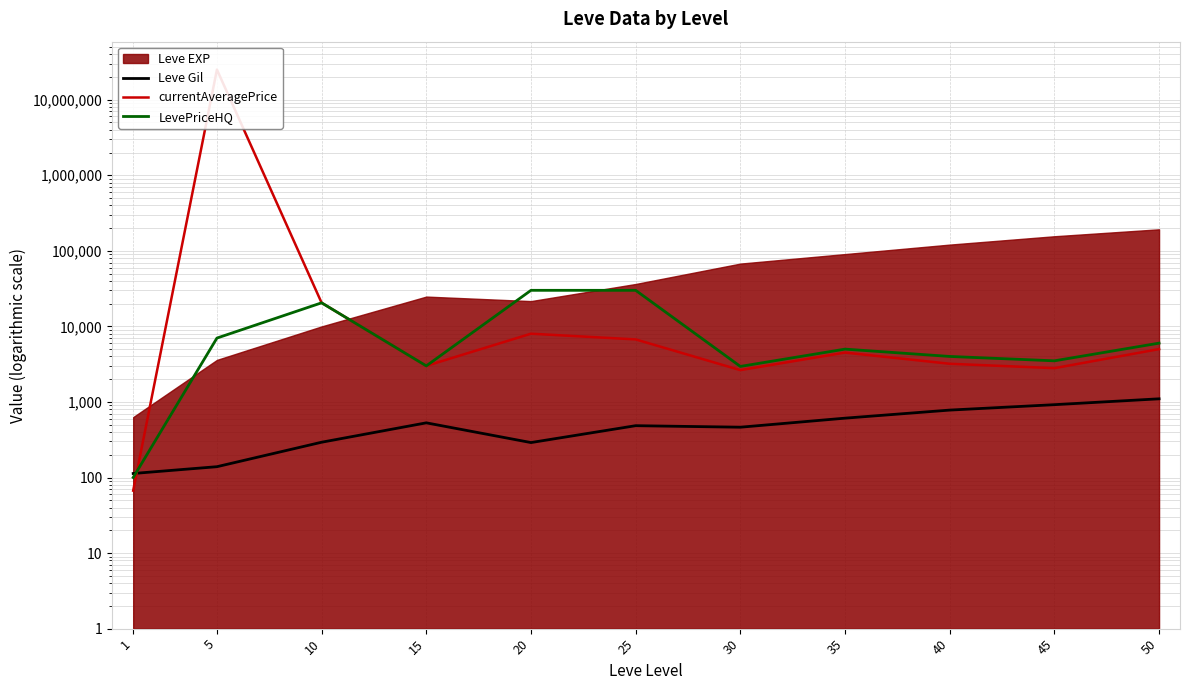

How many interior local peaks does the Leve Gil series have?

2